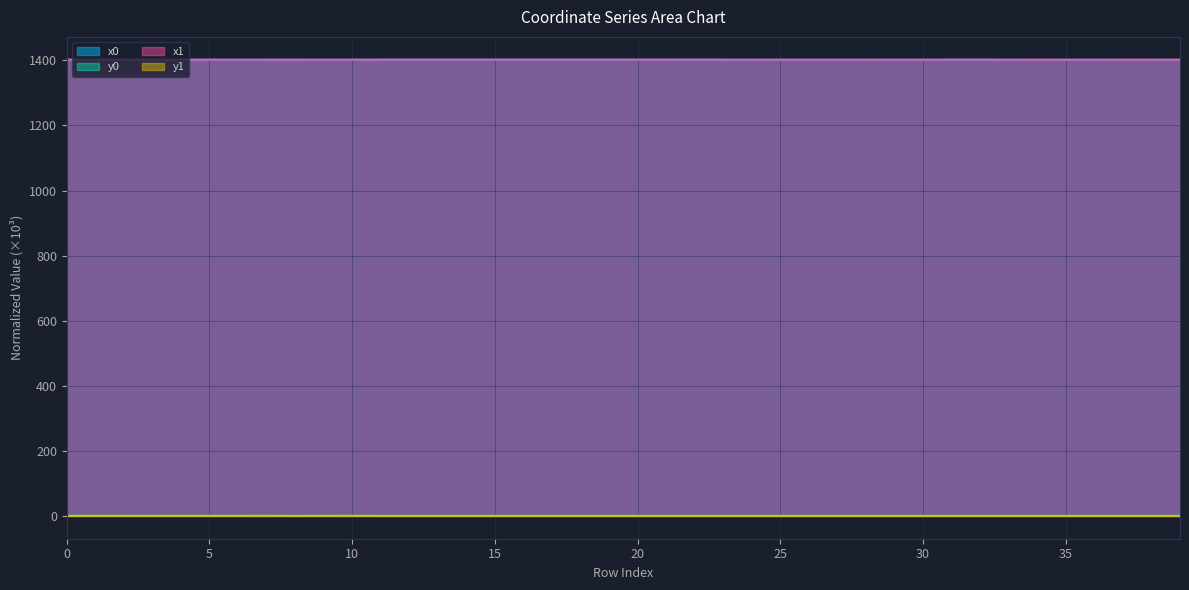

What are all the series names shown in the legend?

x0, y0, x1, y1